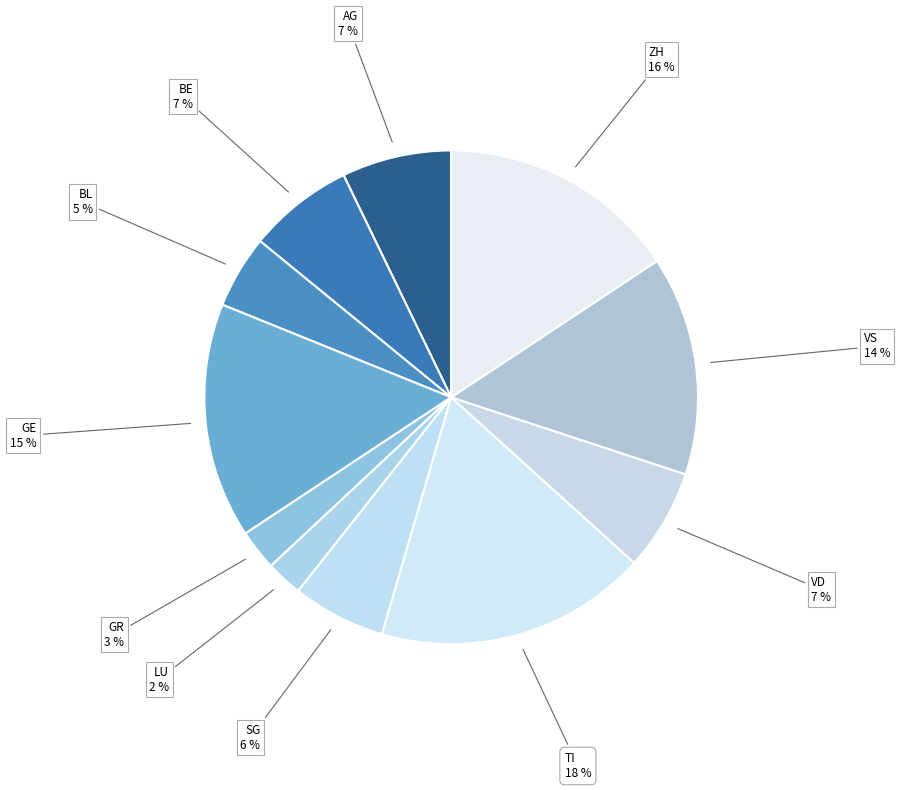

Does any single category account for the majority?

No